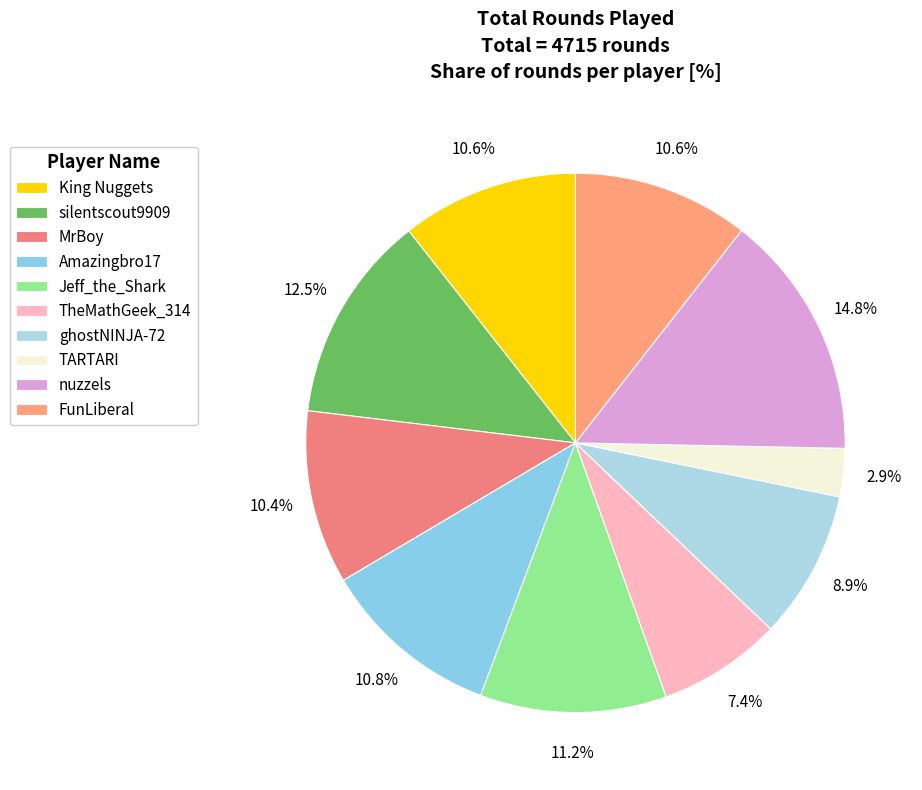

True or false: Jeff_the_Shark accounts for 2% of the total.

False